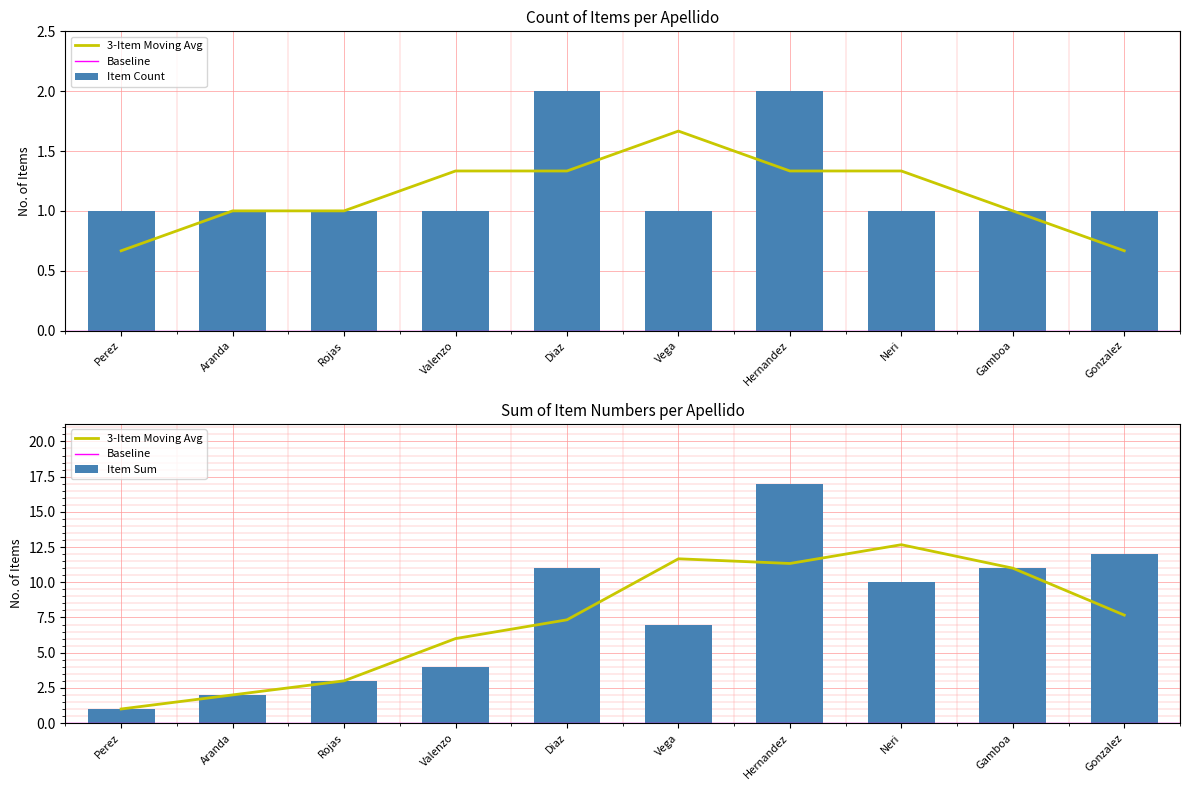

Which has a higher value, Perez or Neri?

Neri